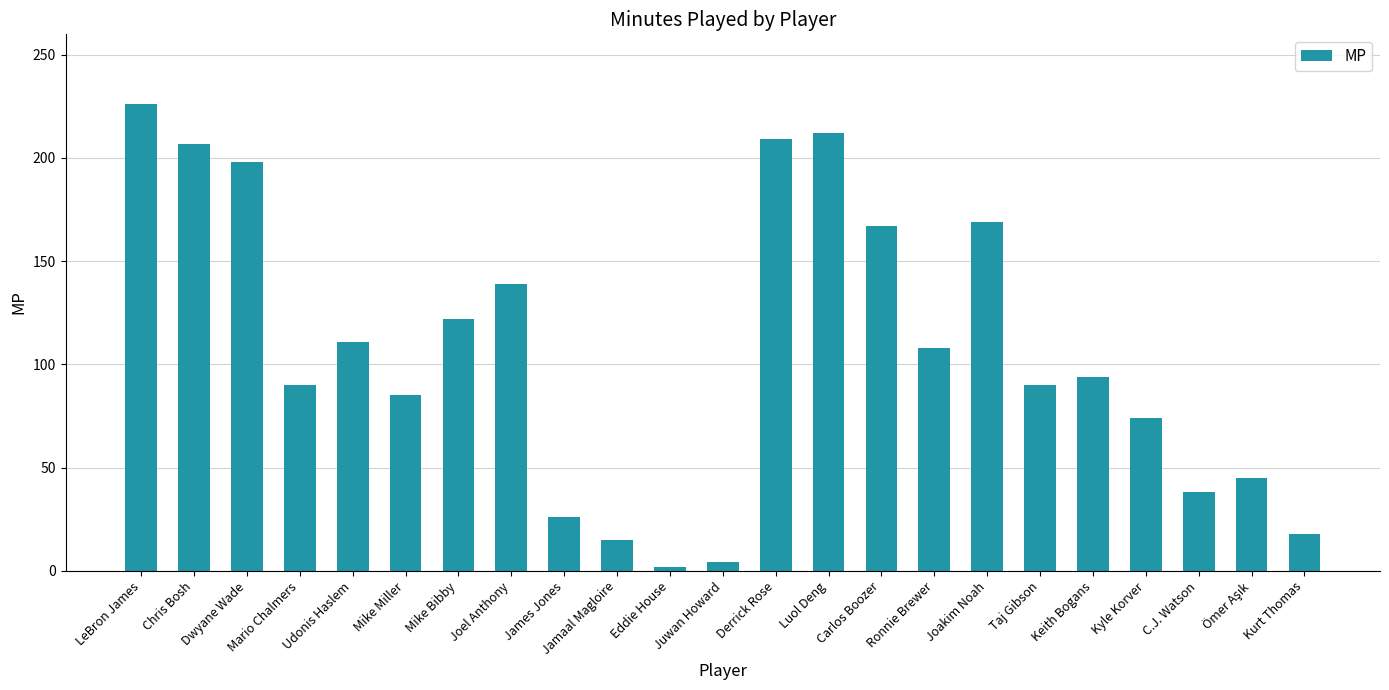

Does the chart contain any negative values?

No